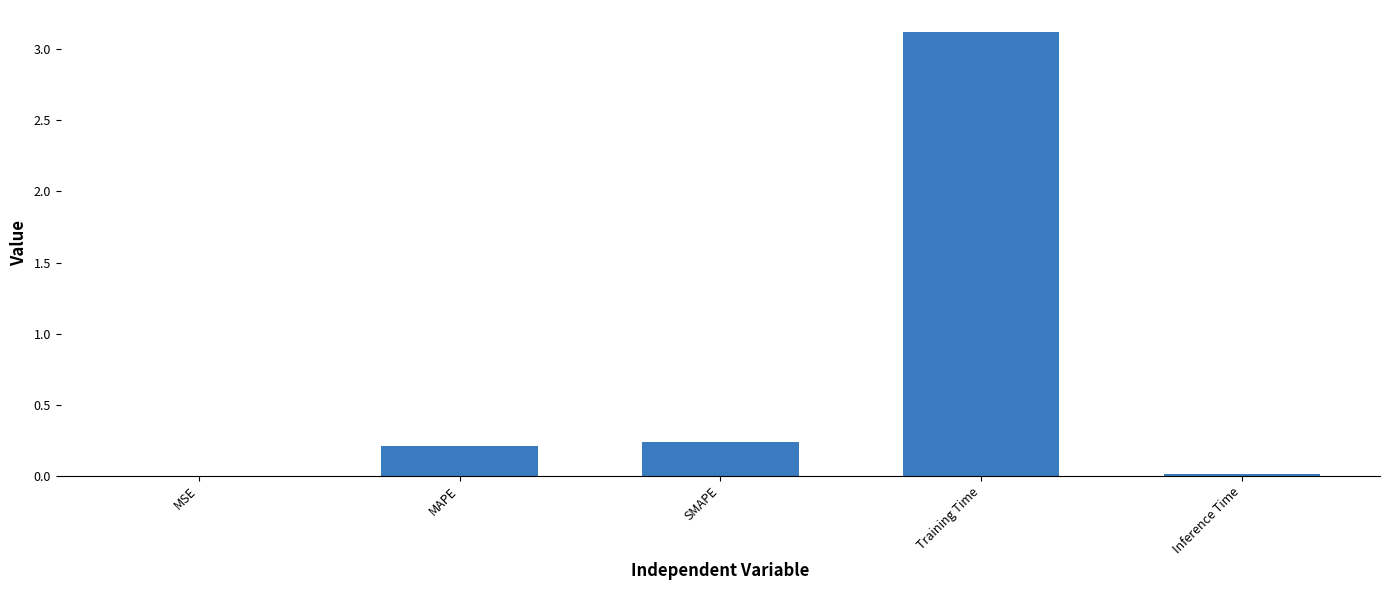

What is the sum of all values?

3.6